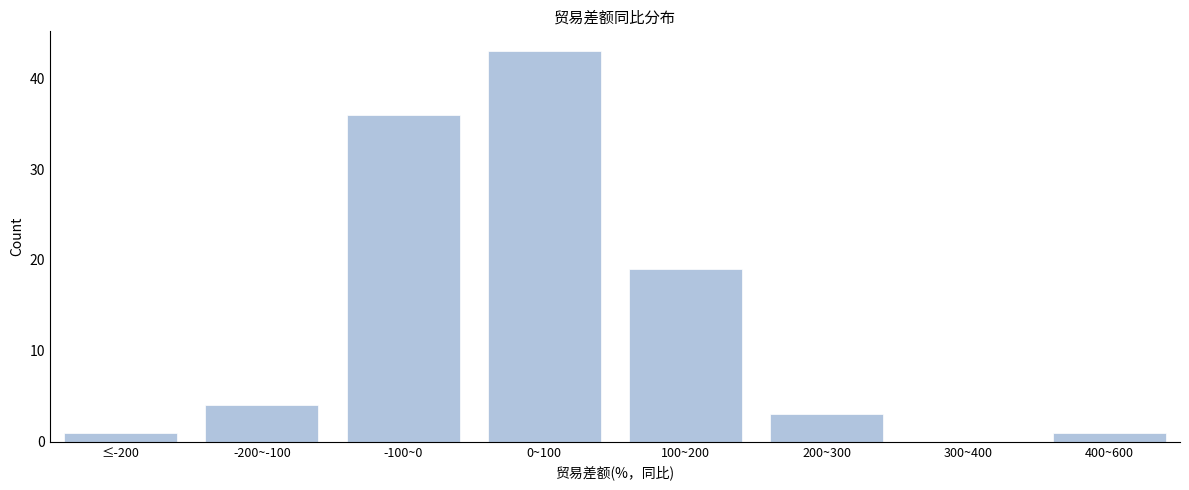

Reading left to right, transcribe all the data shown in this chart.

≤-200=1	-200~-100=4	-100~0=36	0~100=43	100~200=19	200~300=3	300~400=0	400~600=1